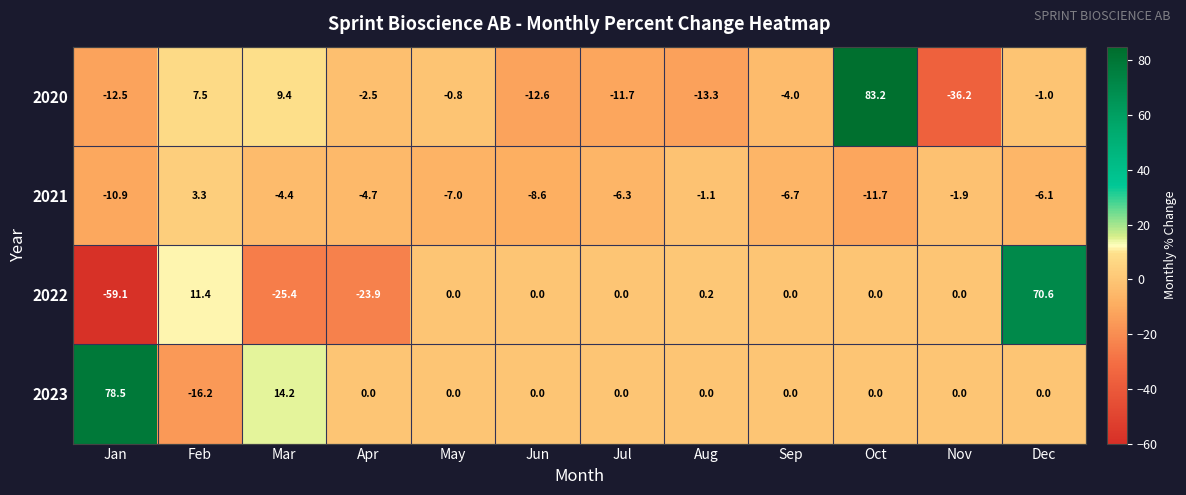

What is the difference between the maximum and minimum values in the 2022 series?

129.7